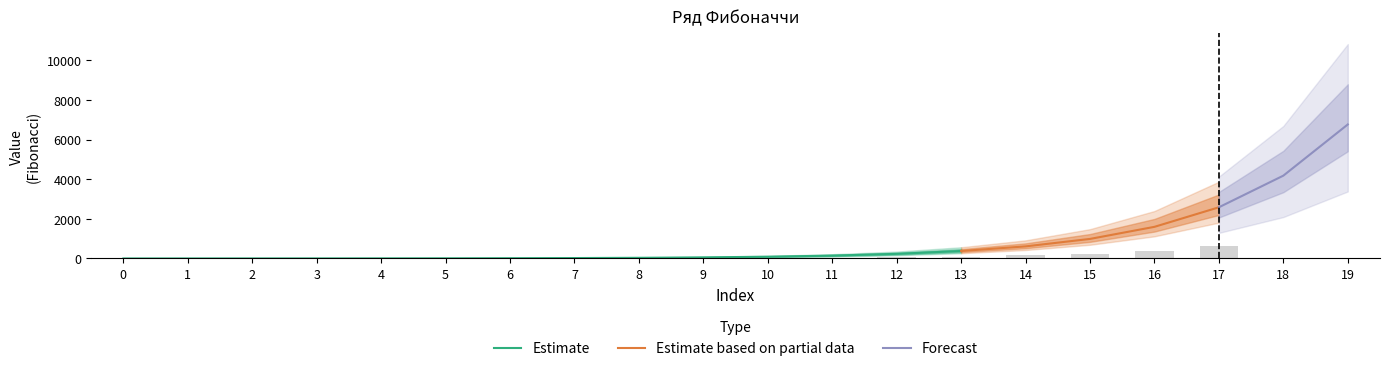

Are the bars grouped side by side (vs. stacked)?

No